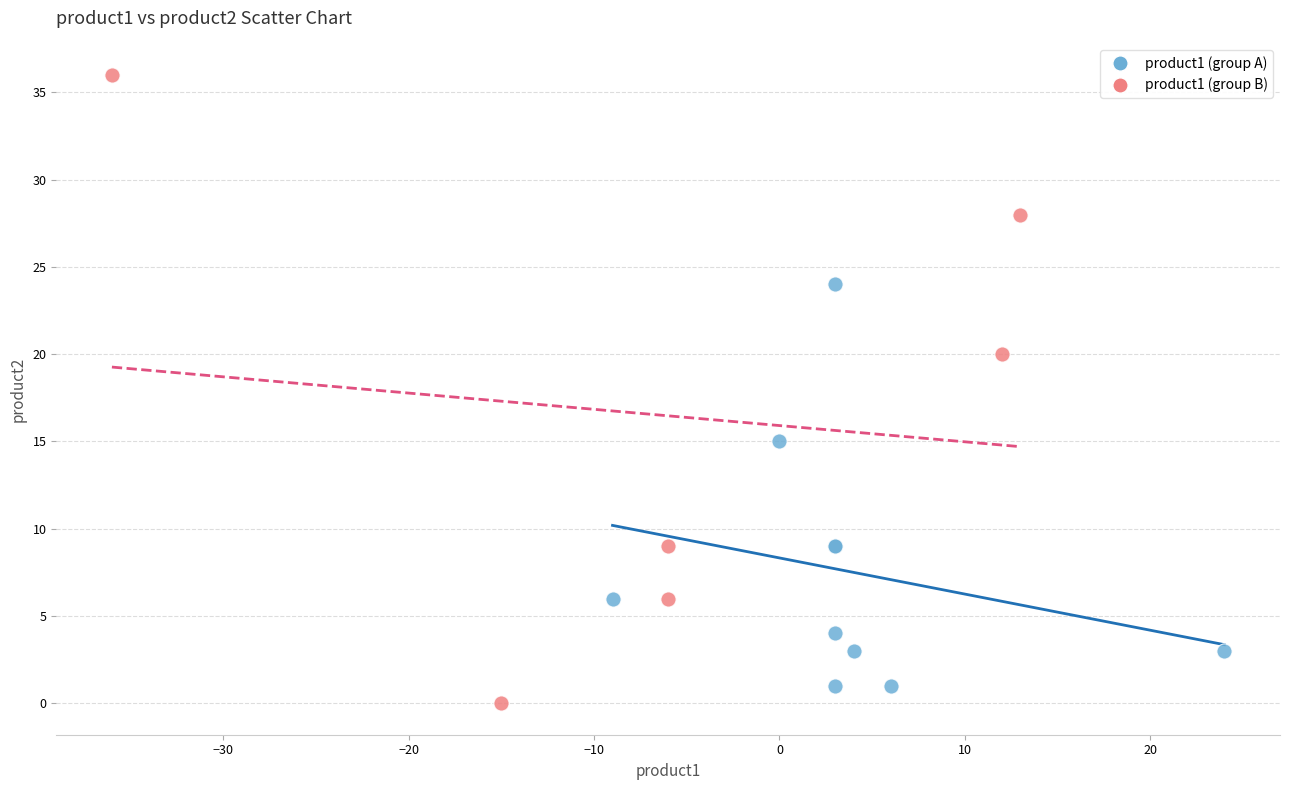

Which series reaches the maximum Y coordinate?

product1 (group B)